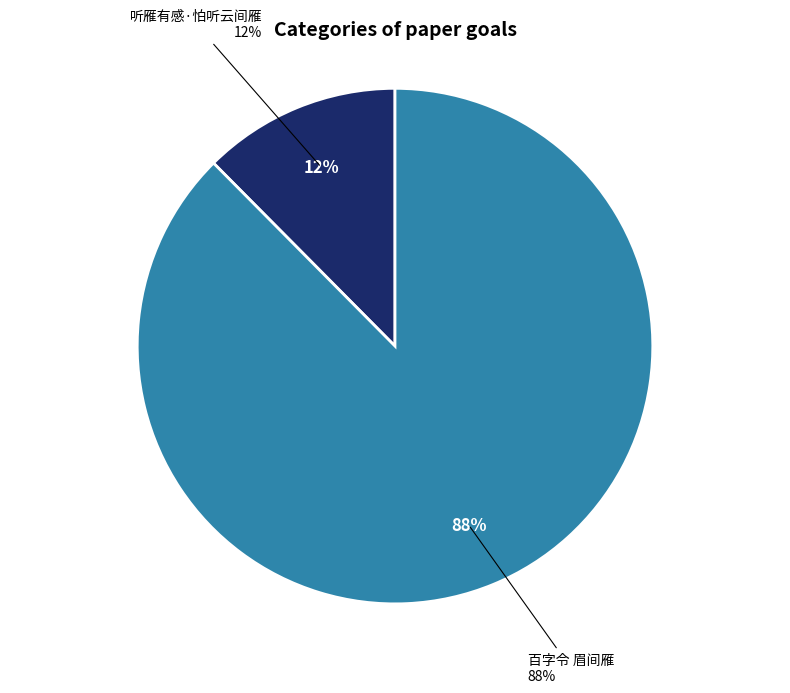

To the nearest percent, what is the combined percentage of 百字令 眉间雁 and 听雁有感·怕听云间雁?

100%